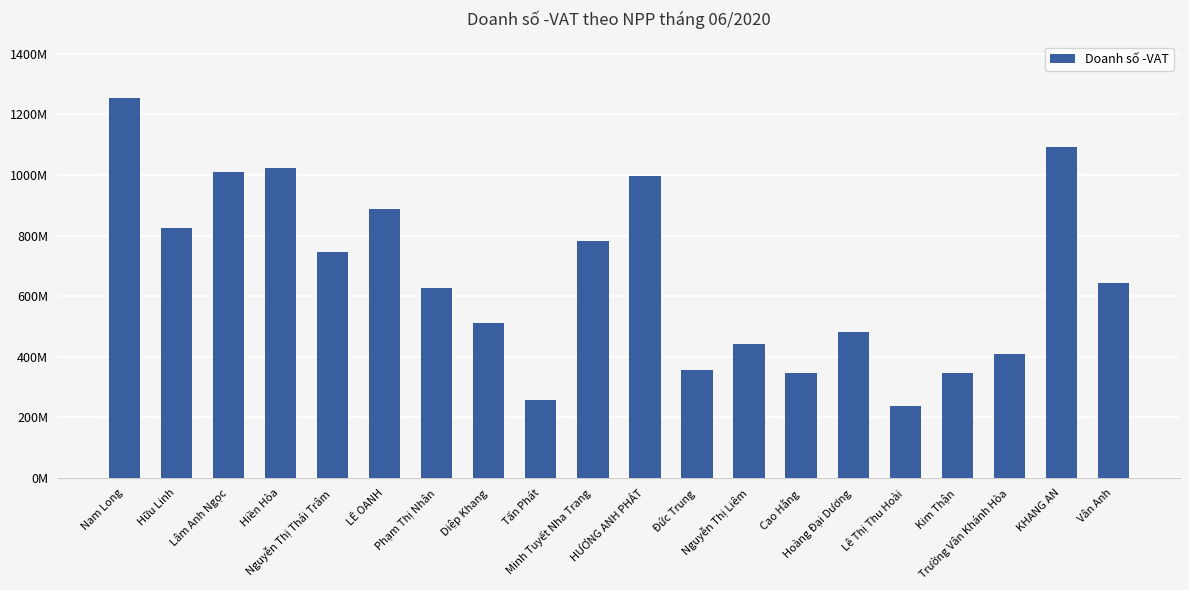

What is the smallest value displayed?

236768940